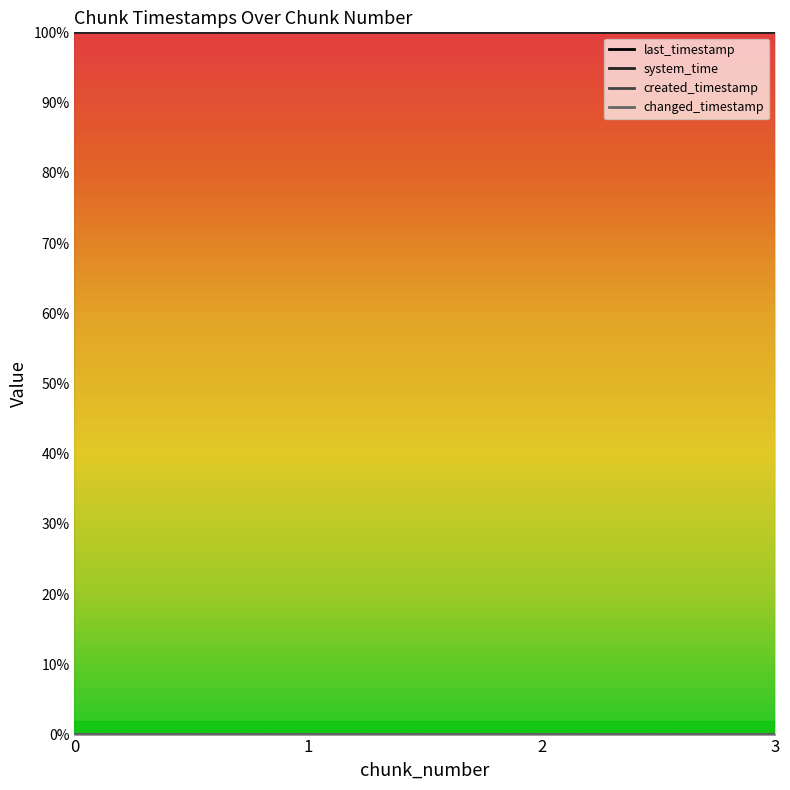

True or false: created_timestamp and system_time intersect in this chart.

False